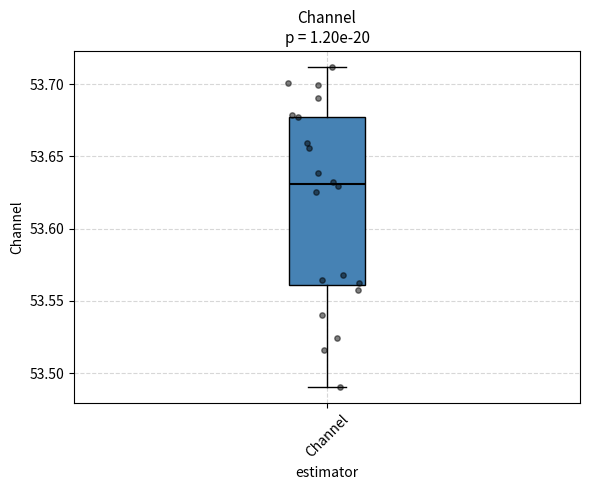

Read this box plot against the y-axis: the position of the median line, the range covered by the box, and the ends of both whiskers. The values are not printed on the chart, so give them approximately, as read against the axis.

median 53.630, box 53.560 to 53.675, whiskers 53.490 to 53.710